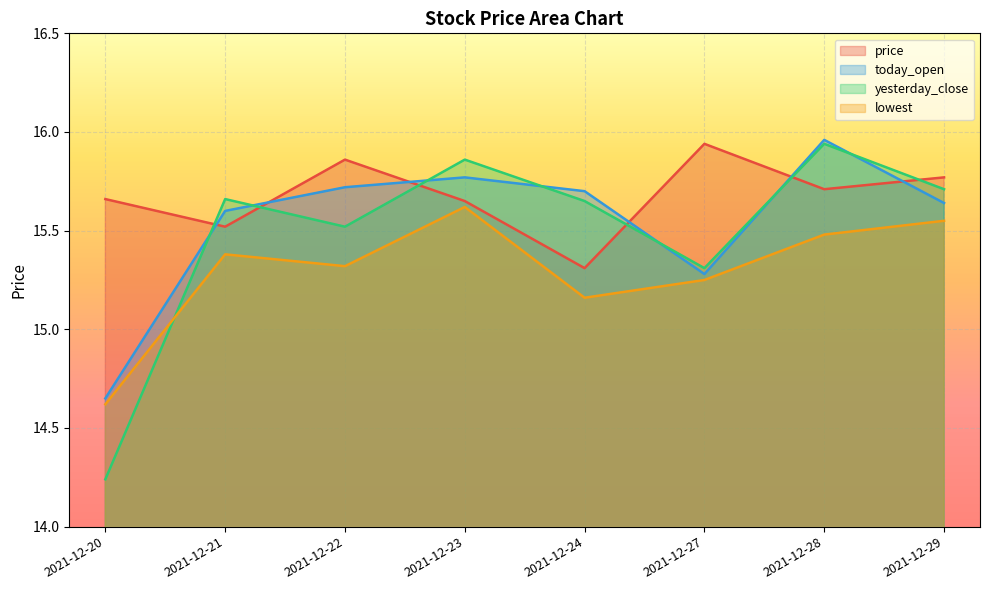

What is the total value across all series at 2021-12-28?

63.1